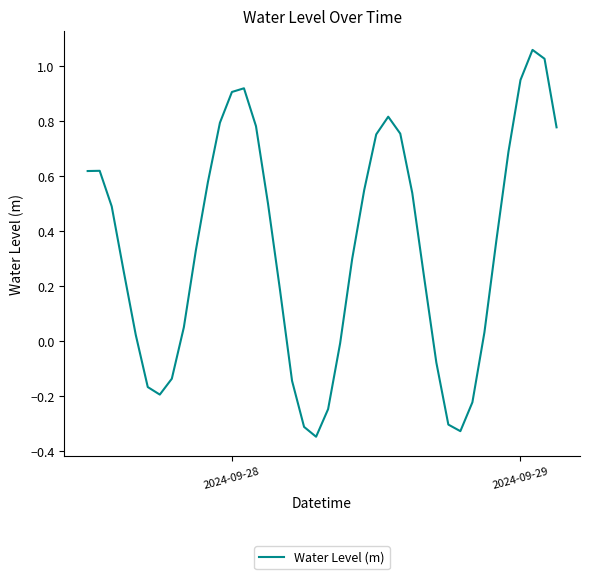

What is the difference between the maximum and minimum values?

1.4